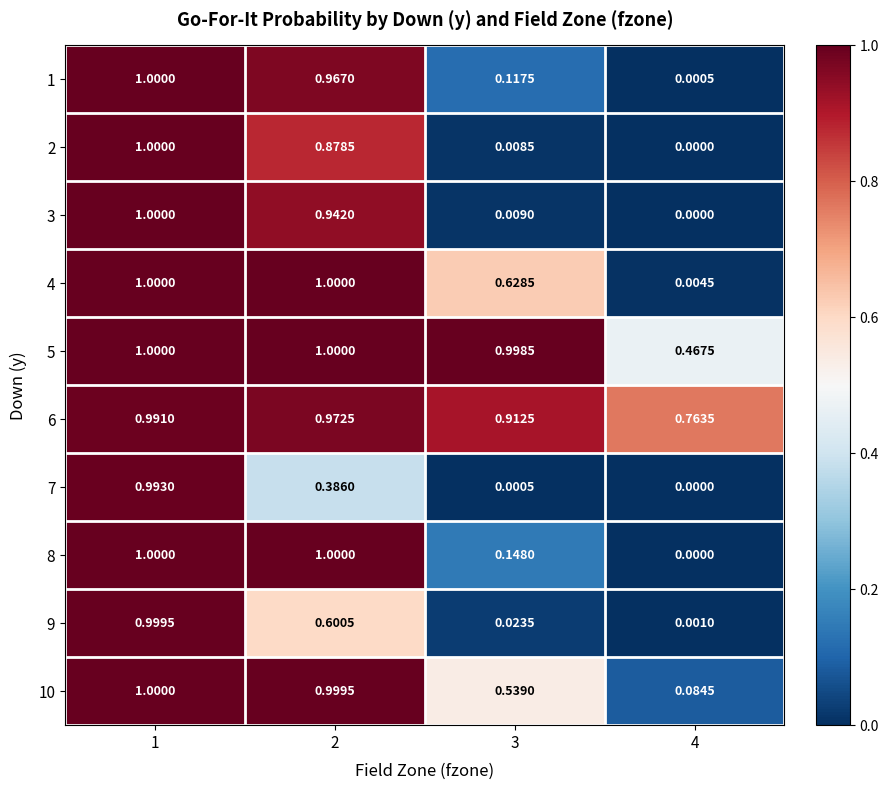

Which series has the largest total across all categories?

6